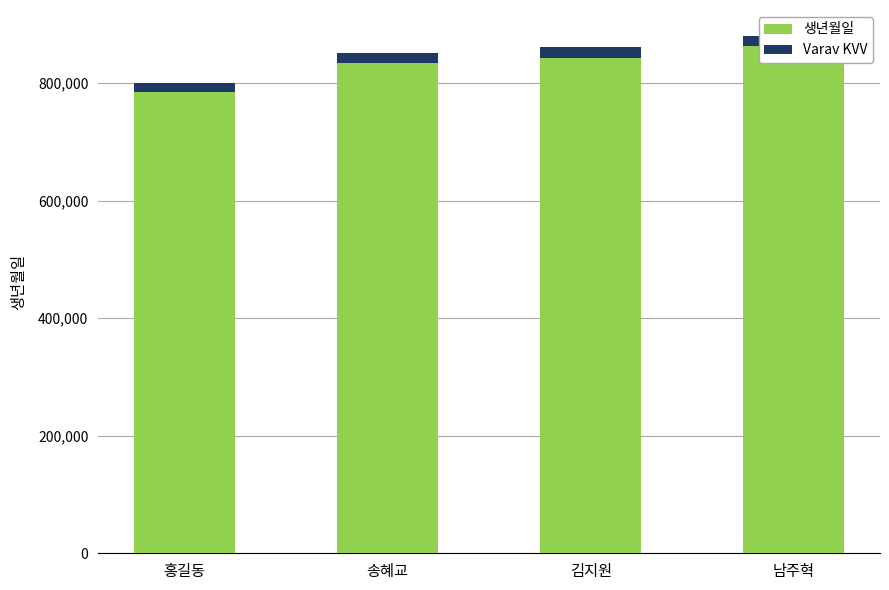

What are all the series names shown in the legend?

생년월일, Varav KVV